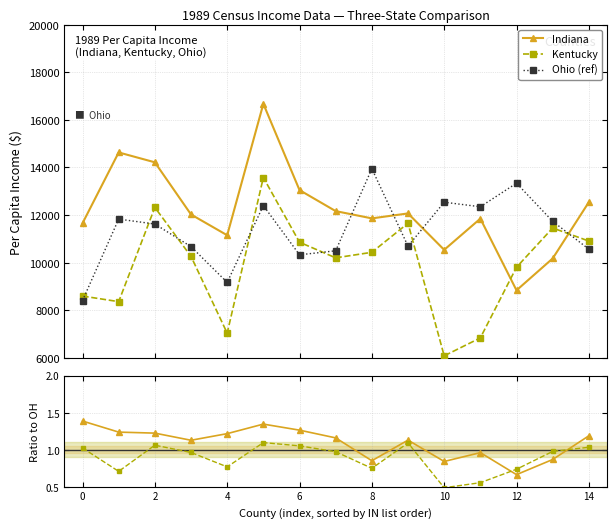

True or false: Ohio (ref) and Kentucky cross at least once.

True